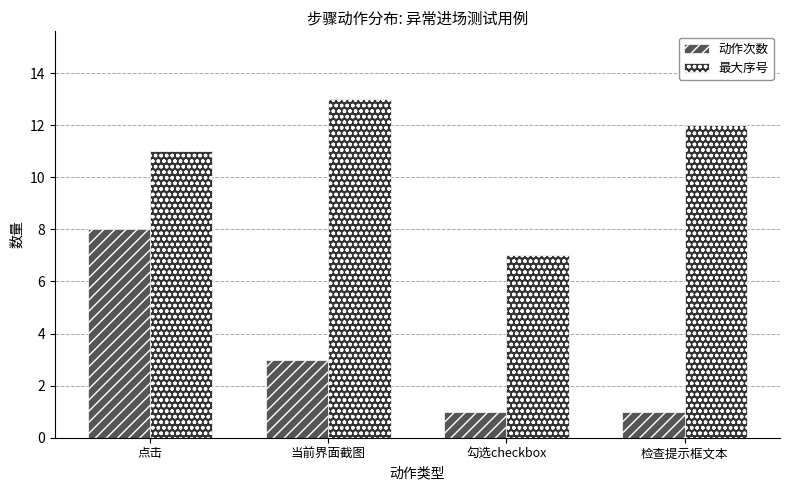

How many bars are there in each group?

2